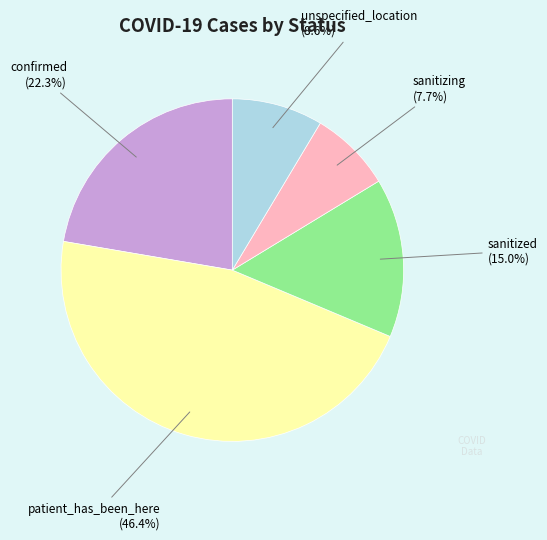

The sanitizing slice represents 8% of the pie. True or false?

True